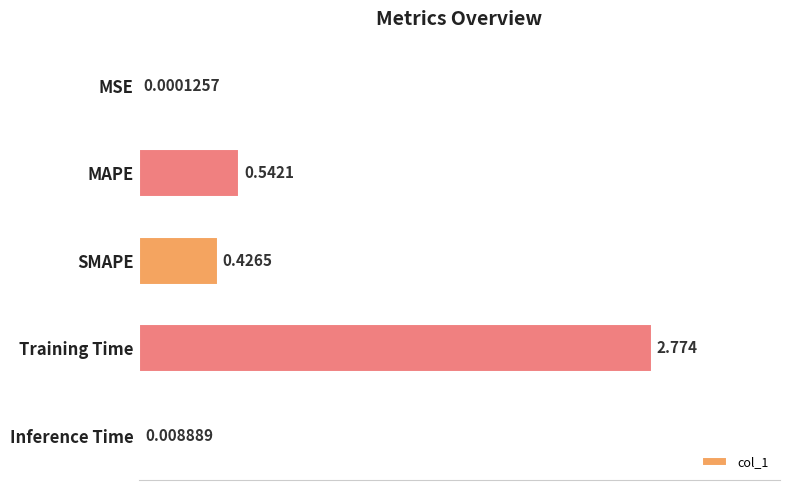

Which category has the highest value across all series?

Training Time